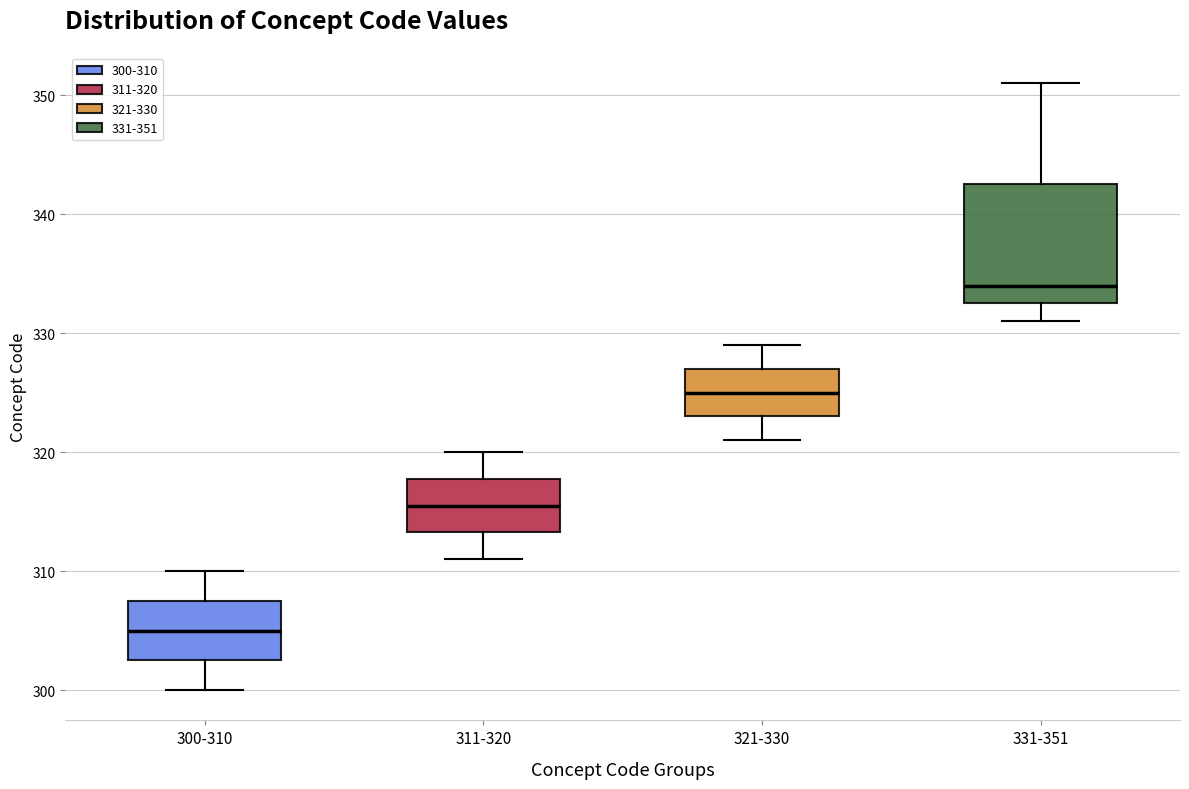

Reading left to right, transcribe this box plot: for each box, give where its median line is, the range the box spans, and where its two whiskers end, as read against the y-axis. The values are not printed on the chart, so give them approximately, as read against the axis.

300-310: median 305, box 303 to 308, whiskers 300 to 310
311-320: median 316, box 313 to 318, whiskers 311 to 320
321-330: median 325, box 323 to 327, whiskers 321 to 329
331-351: median 334, box 333 to 343, whiskers 331 to 351